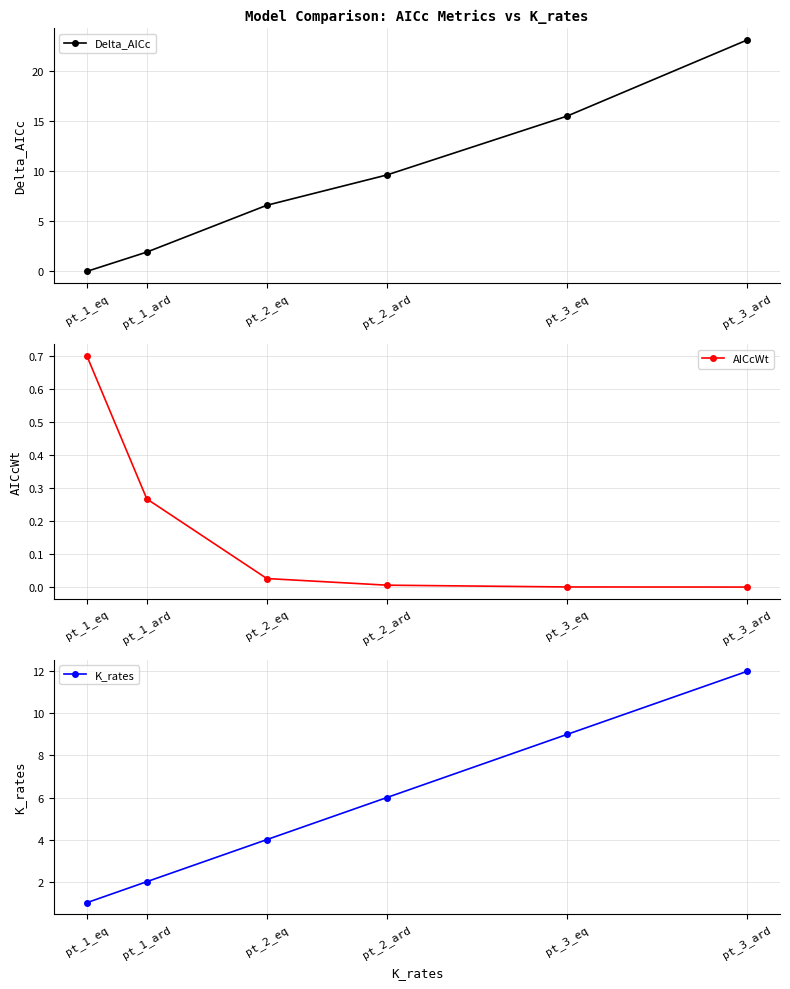

The value of Delta_AICc at pt_2_eq is 6.6. True or false?

True